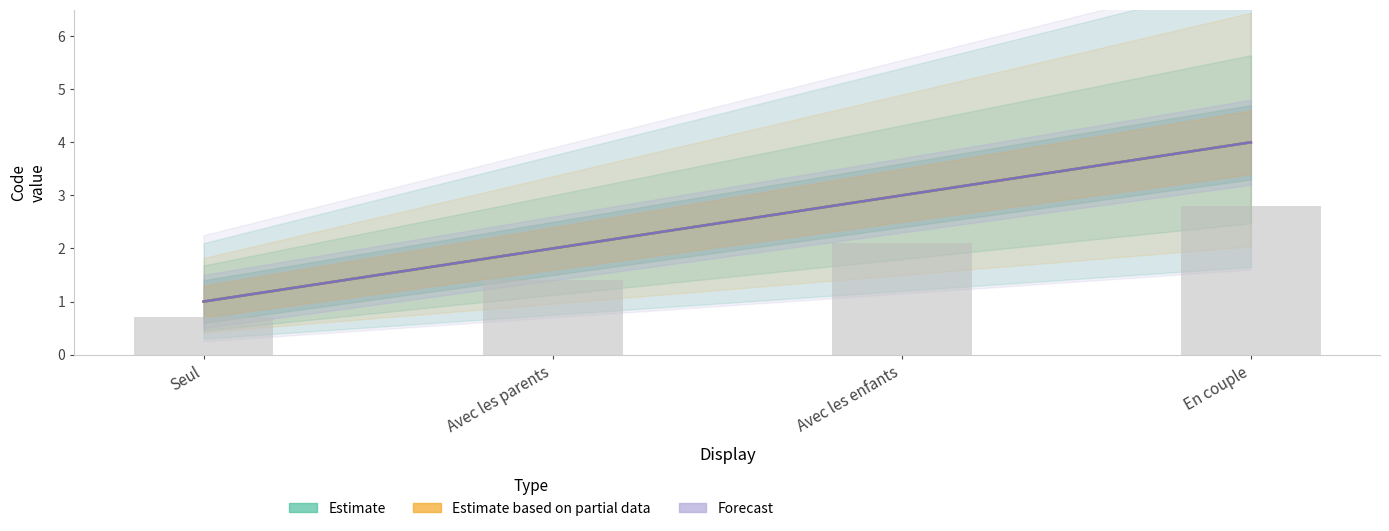

What is the total value across all series at En couple?

12